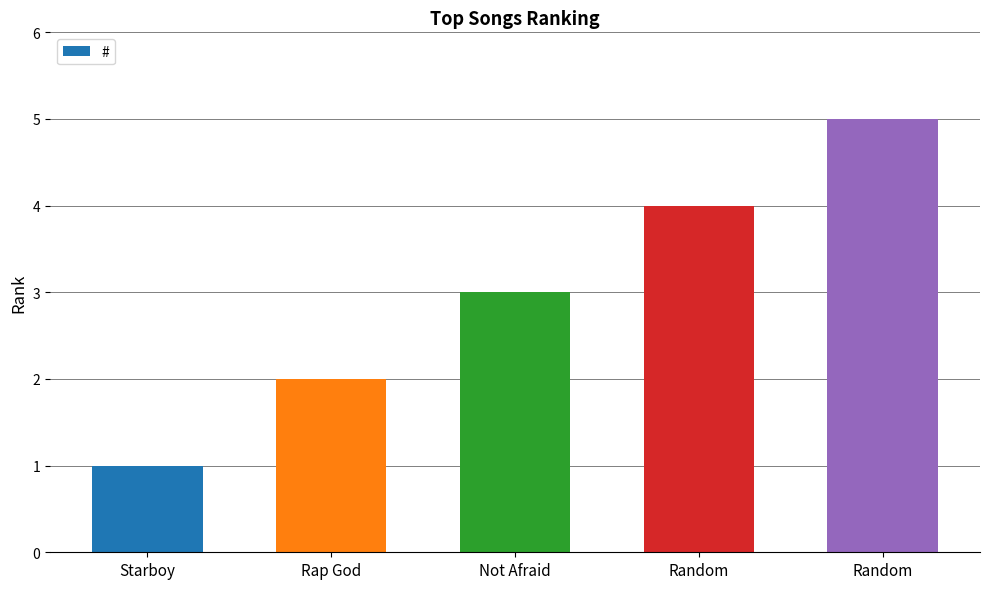

What is the ratio of the value at Random to the value at Rap God?

2.5